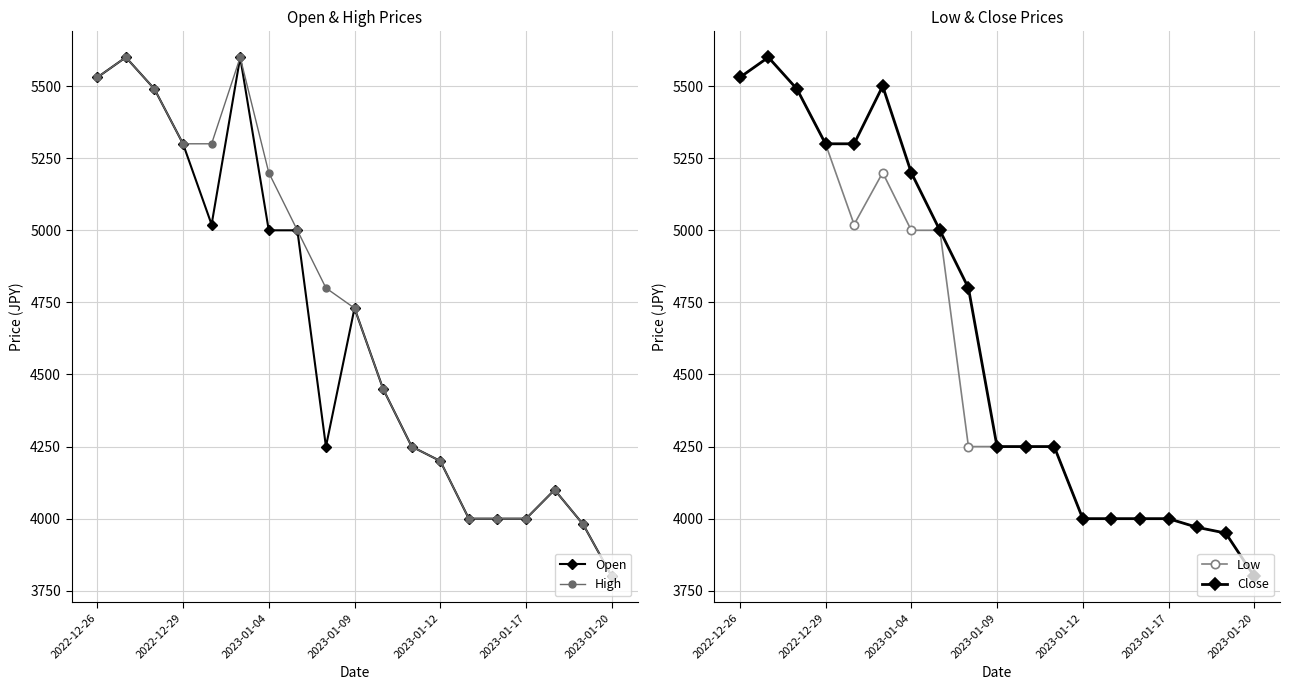

True or false: High has a value of 1695 at 2023-01-12.

False